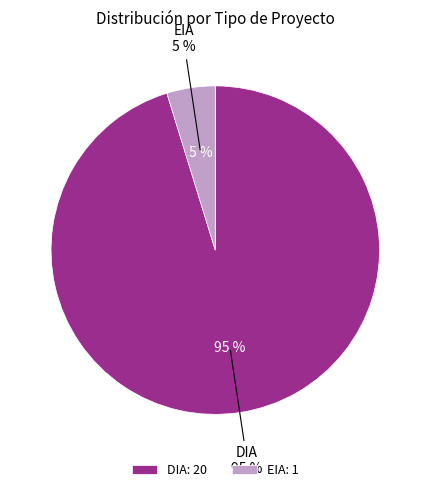

Between EIA and DIA, which is larger?

DIA